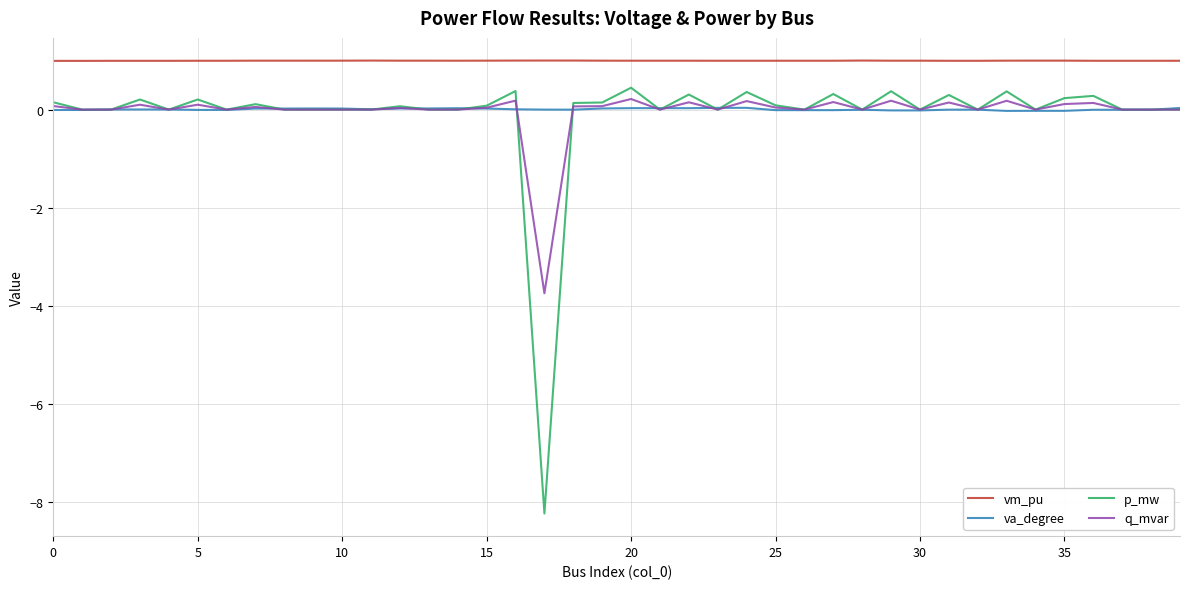

What is the minimum value for q_mvar?

-3.7